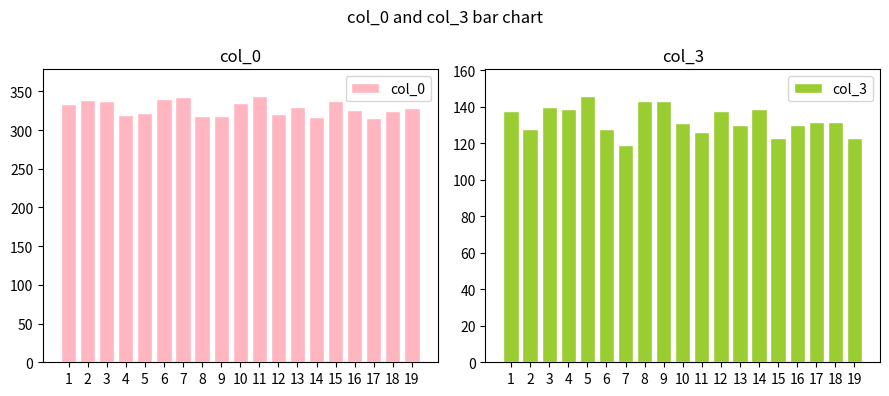

What is the value of the col_0 bar at the 19th from the left?

329